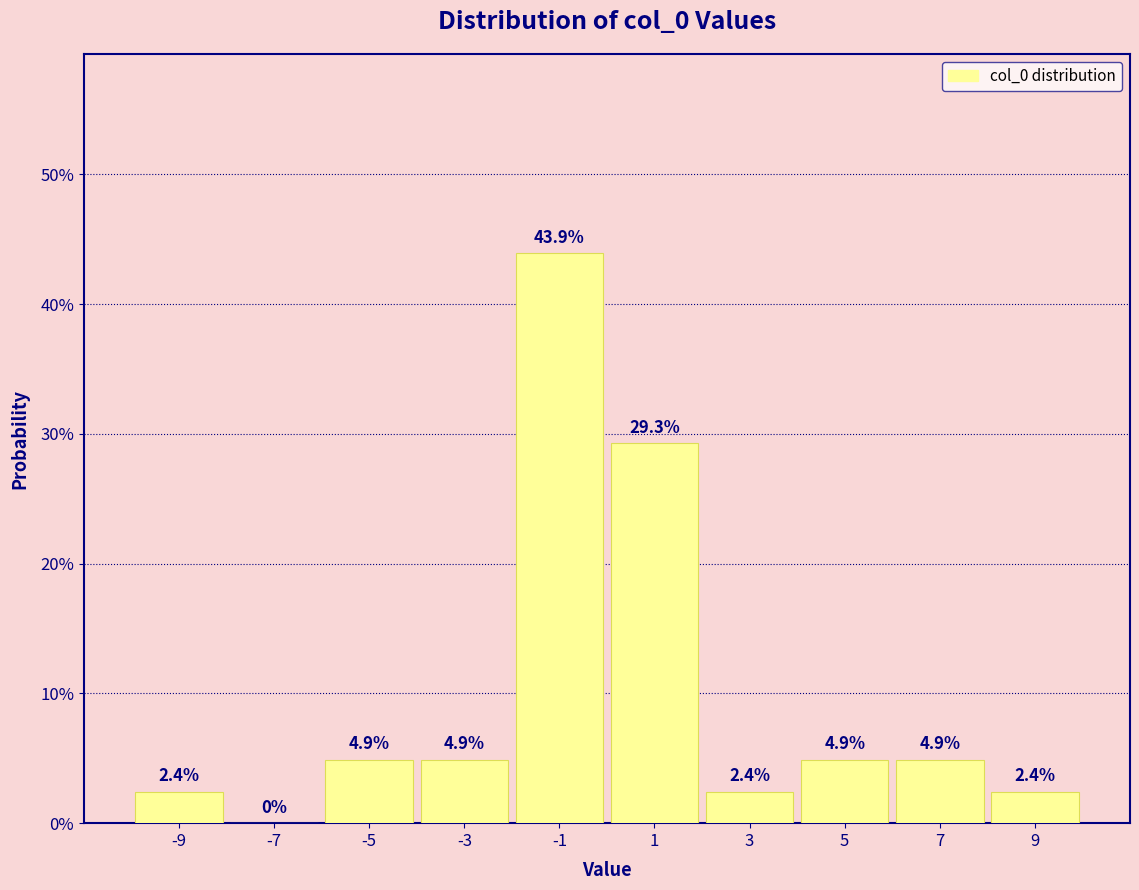

Reading left to right, list every bar in this chart as the range it spans on the x-axis followed by its height.

-10 to -8: 2.4
-8 to -6: 0.0
-6 to -4: 4.9
-4 to -2: 4.9
-2 to 0: 43.9
0 to 2: 29.3
2 to 4: 2.4
4 to 6: 4.9
6 to 8: 4.9
8 to 10: 2.4